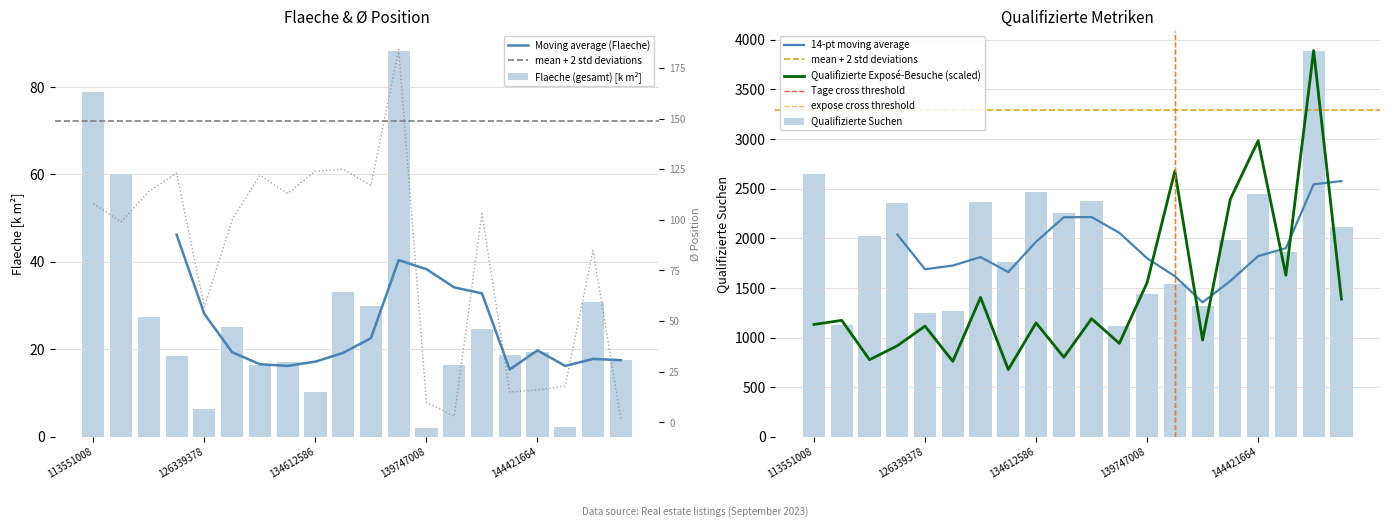

Read the Qualifizierte Suchen value at 135380497.

1121.0